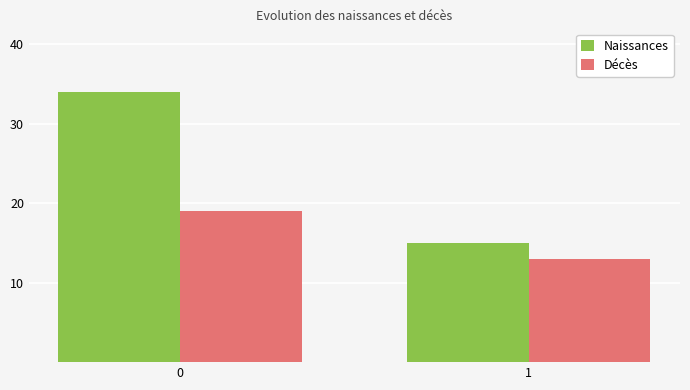

Rank the categories by Naissances value from highest to lowest.

0, 1